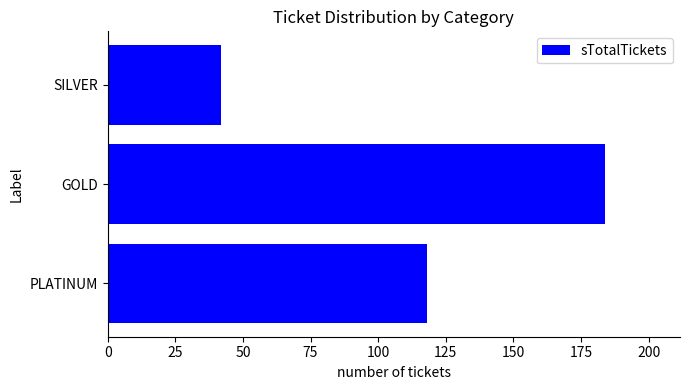

List the labels in order of value, smallest first.

SILVER, PLATINUM, GOLD